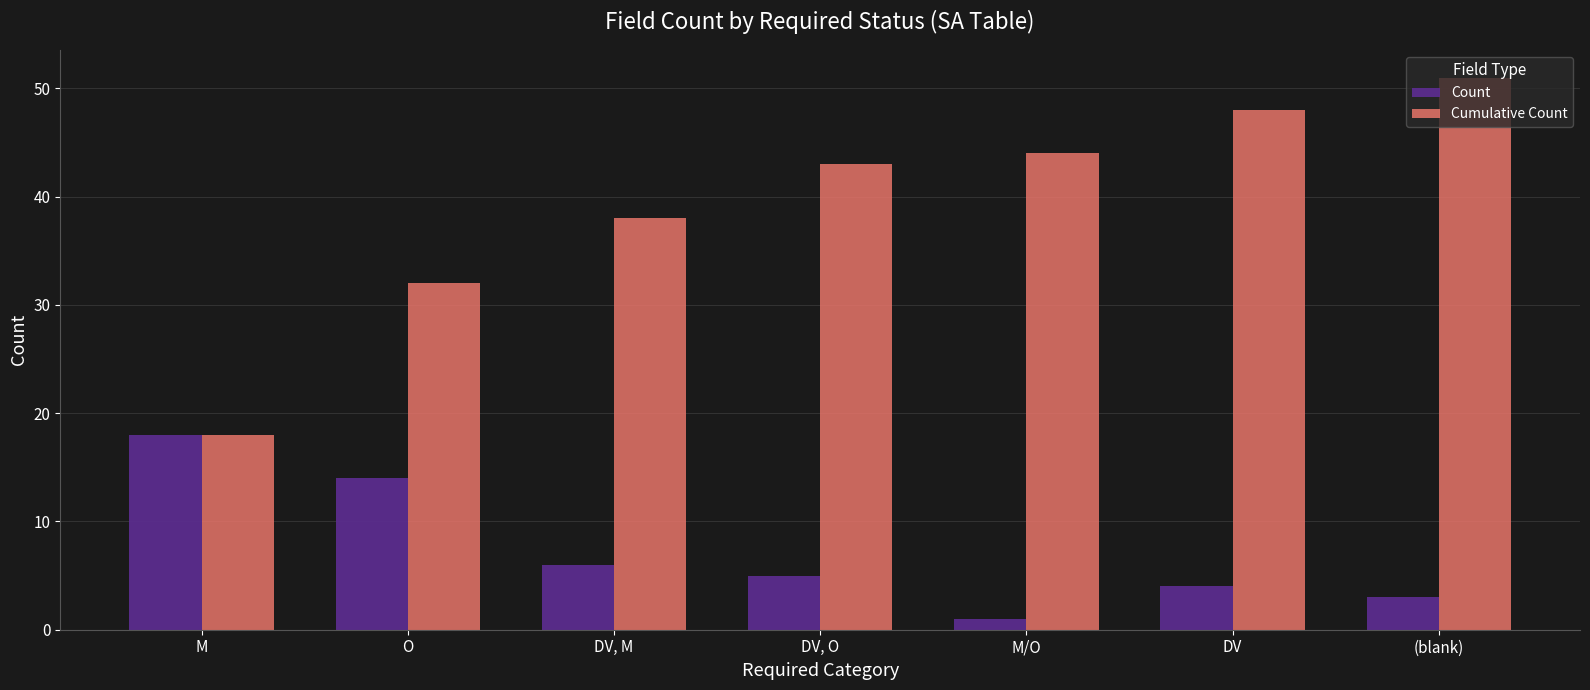

Rank the series by their average value, from lowest to highest.

Count, Cumulative Count